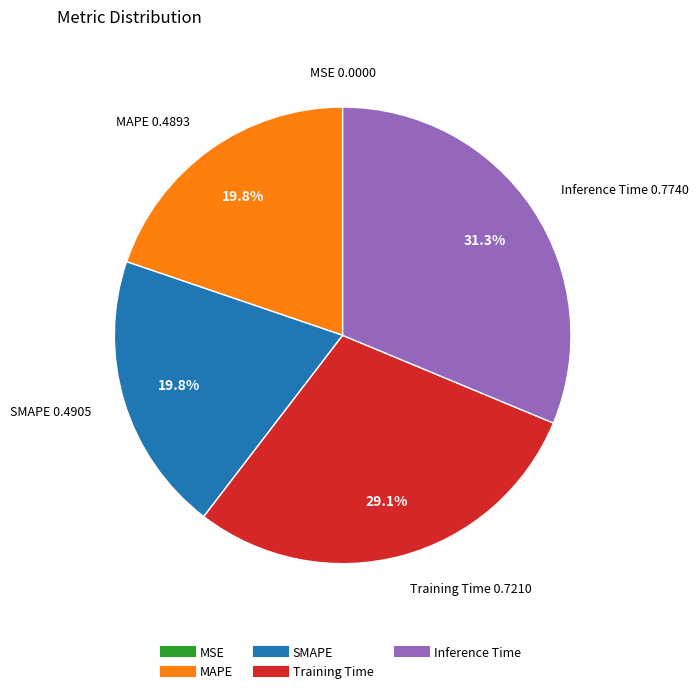

Is the sum of MAPE and Inference Time greater than half?

Yes